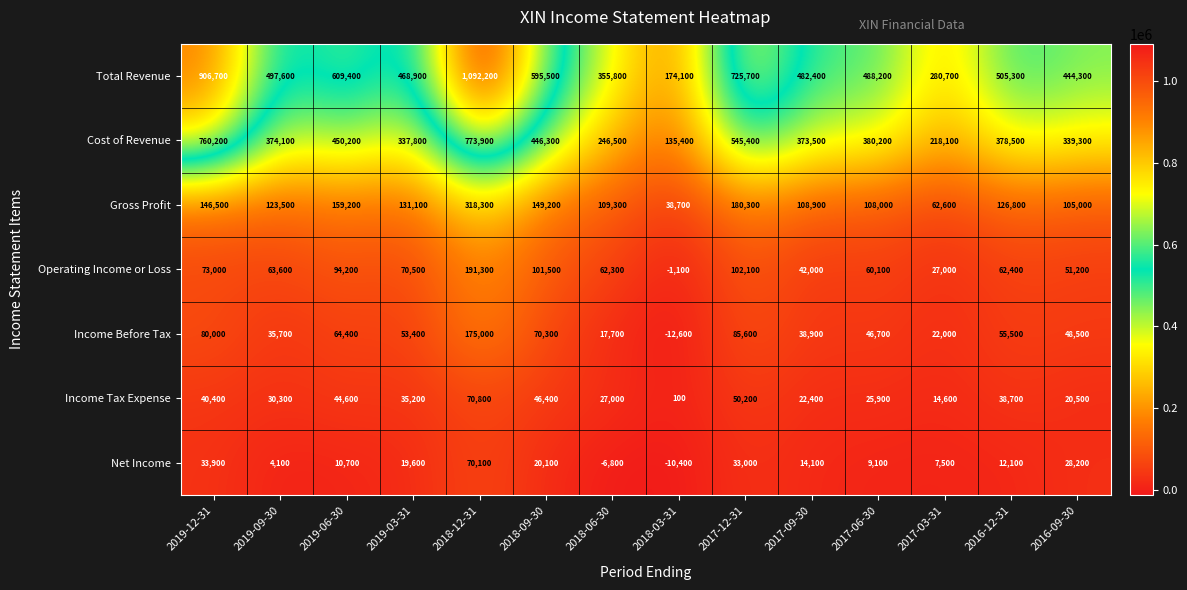

At how many categories does at least one series exceed 239048?

13